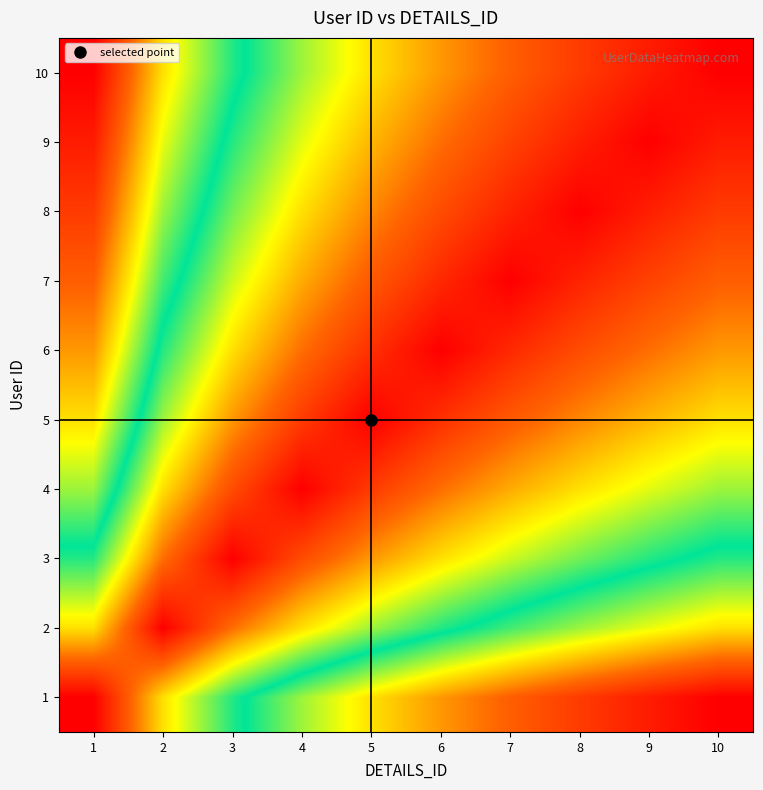

List the series in order of their peak value, lowest first.

3, 4, 2, 5, 6, 7, 8, 9, 1, 10